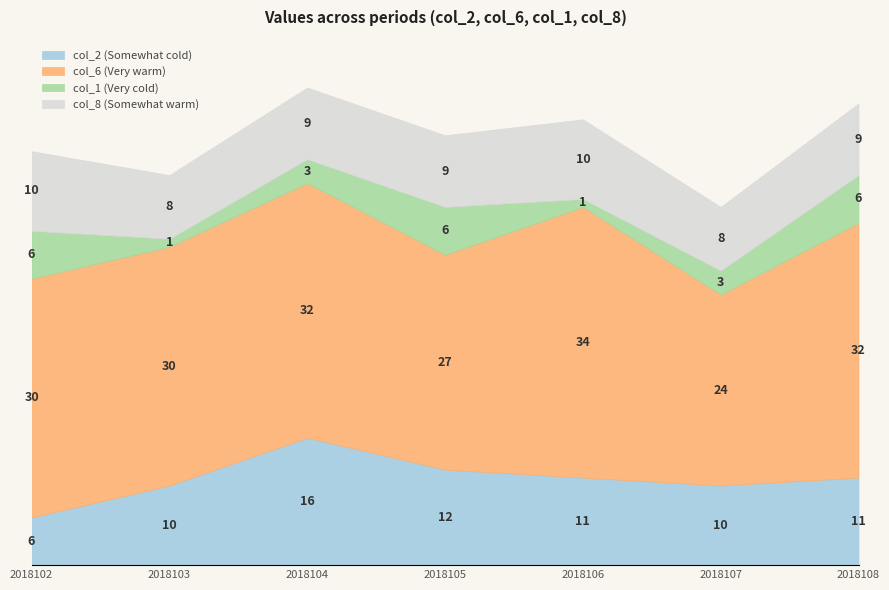

Reading left to right, what are all the values shown in this chart?

col_2: 6	10	16	12	11	10	11
col_6: 30	30	32	27	34	24	32
col_1: 6	1	3	6	1	3	6
col_8: 10	8	9	9	10	8	9